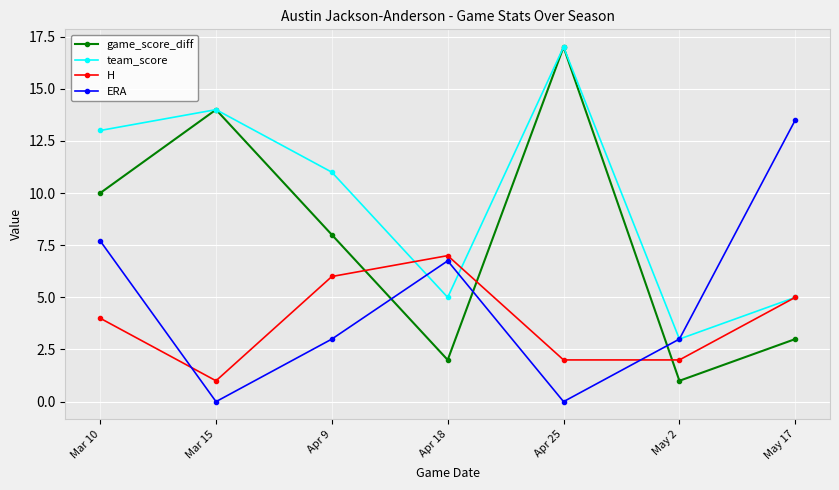

What is the label of the 6th point from the right?

Mar 15